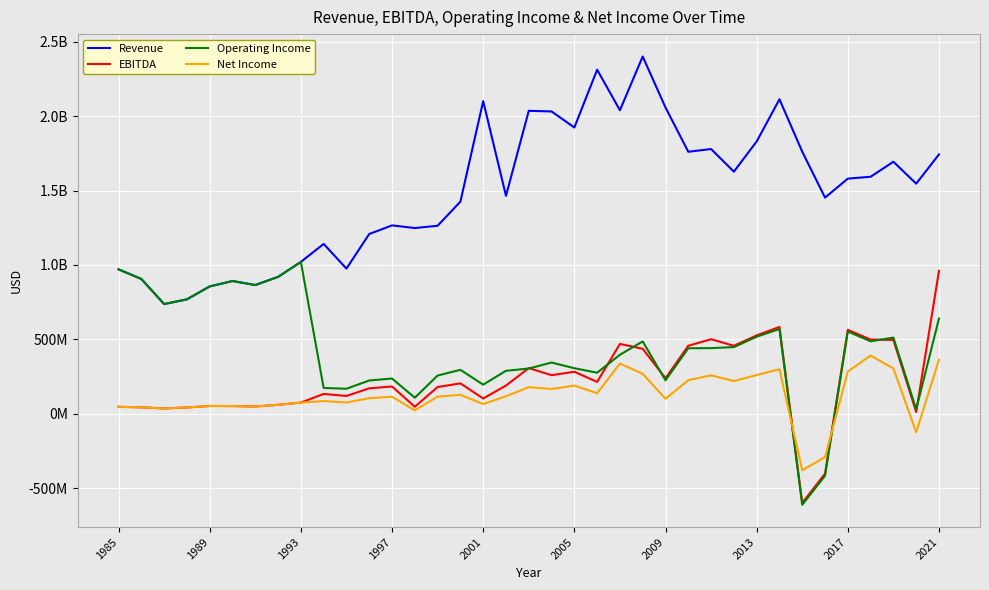

Is this an area chart (filled region under the line)?

No